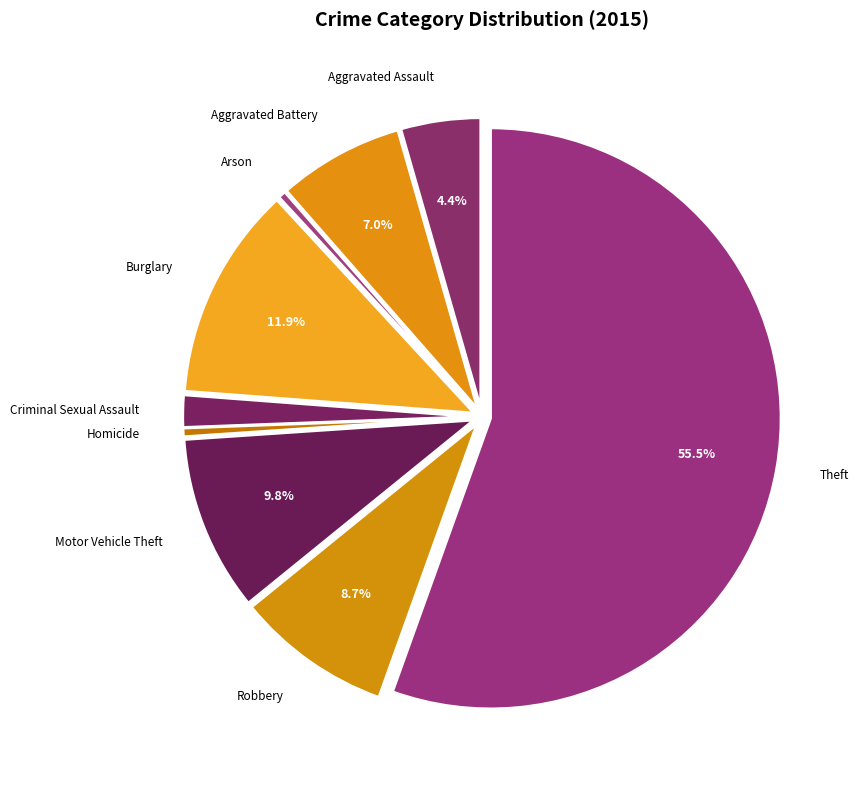

Is there a majority slice in this chart?

Yes